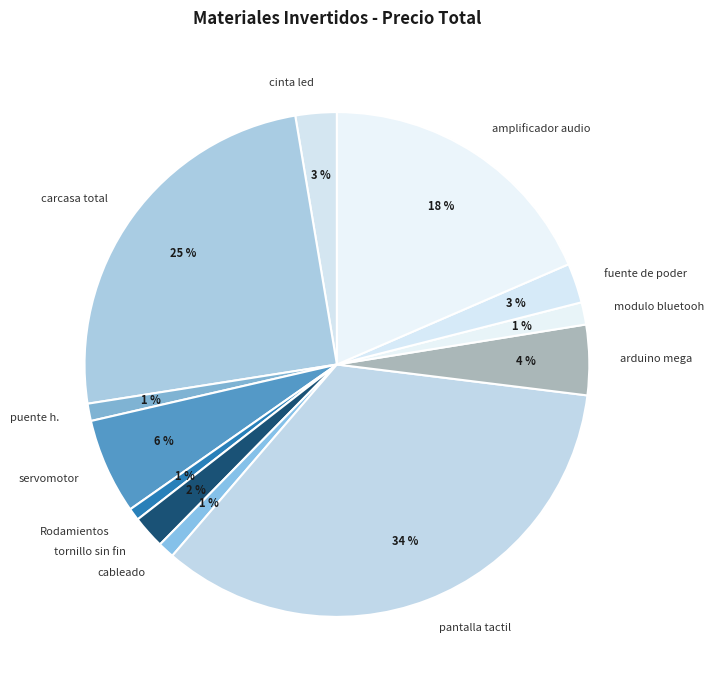

Do carcasa total and servomotor together represent more than half of the pie?

No